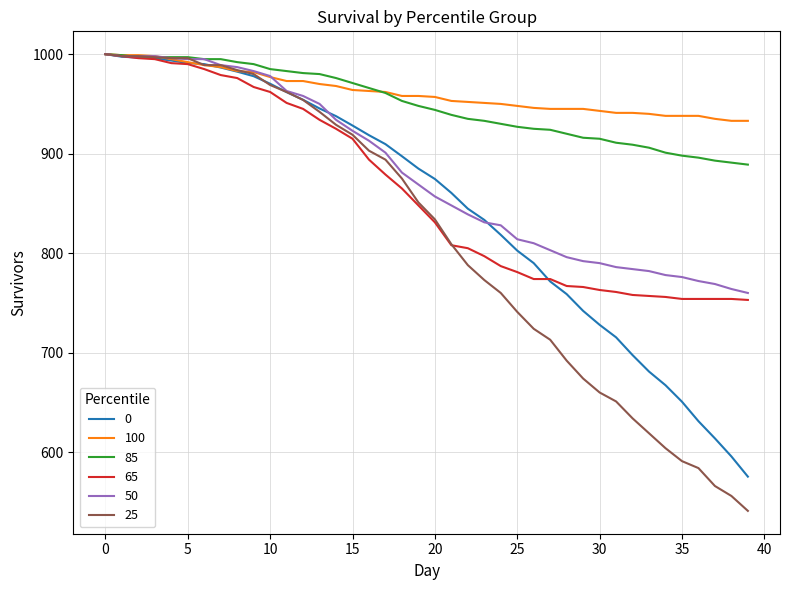

What is the highest value of the 65 series?

1000.0